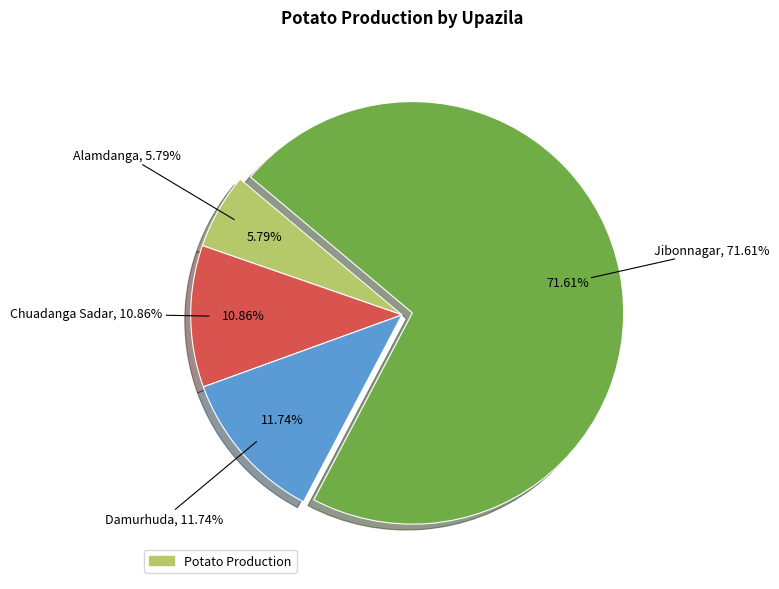

The Alamdanga slice represents 6% of the pie. True or false?

True